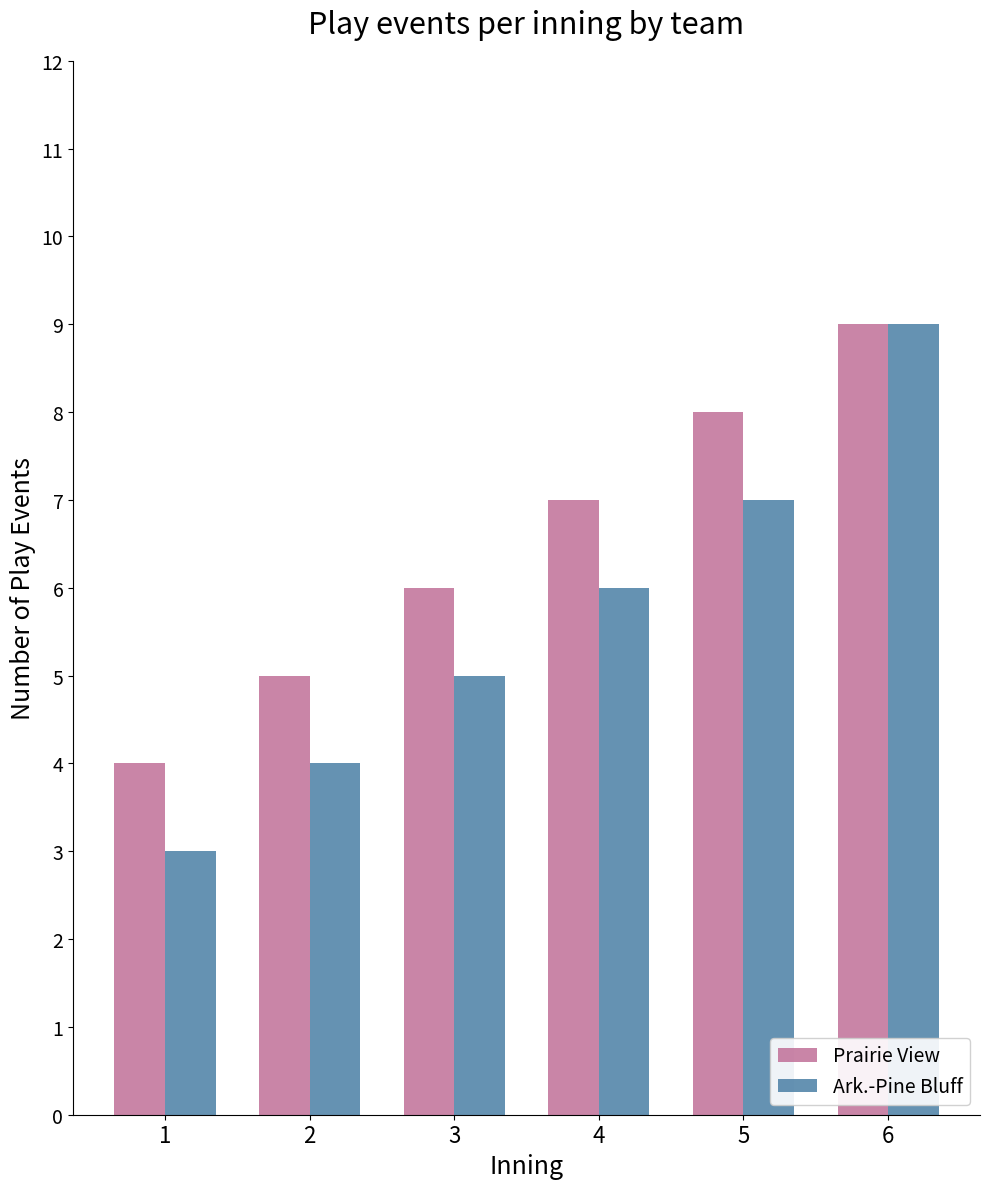

What are all the series names shown in the legend?

Prairie View, Ark.-Pine Bluff